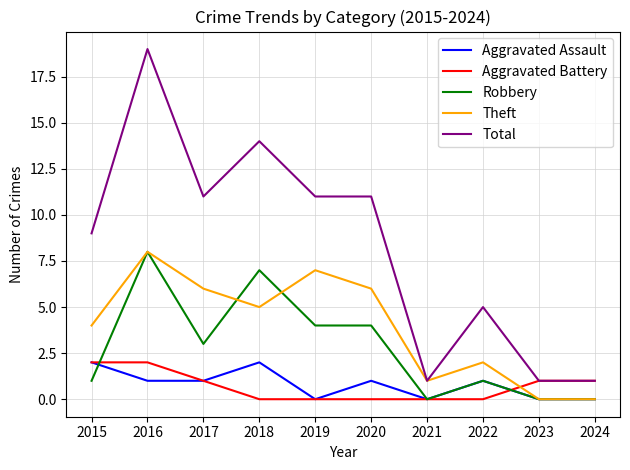

True or false: Aggravated Battery has a value of -1 at 2021.

False